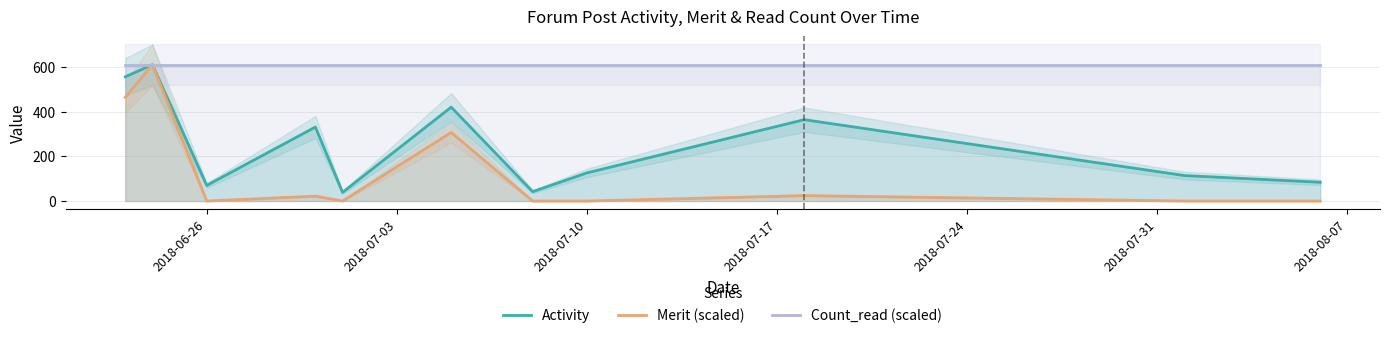

What is the highest value of the Count_read (scaled) series?

610.0